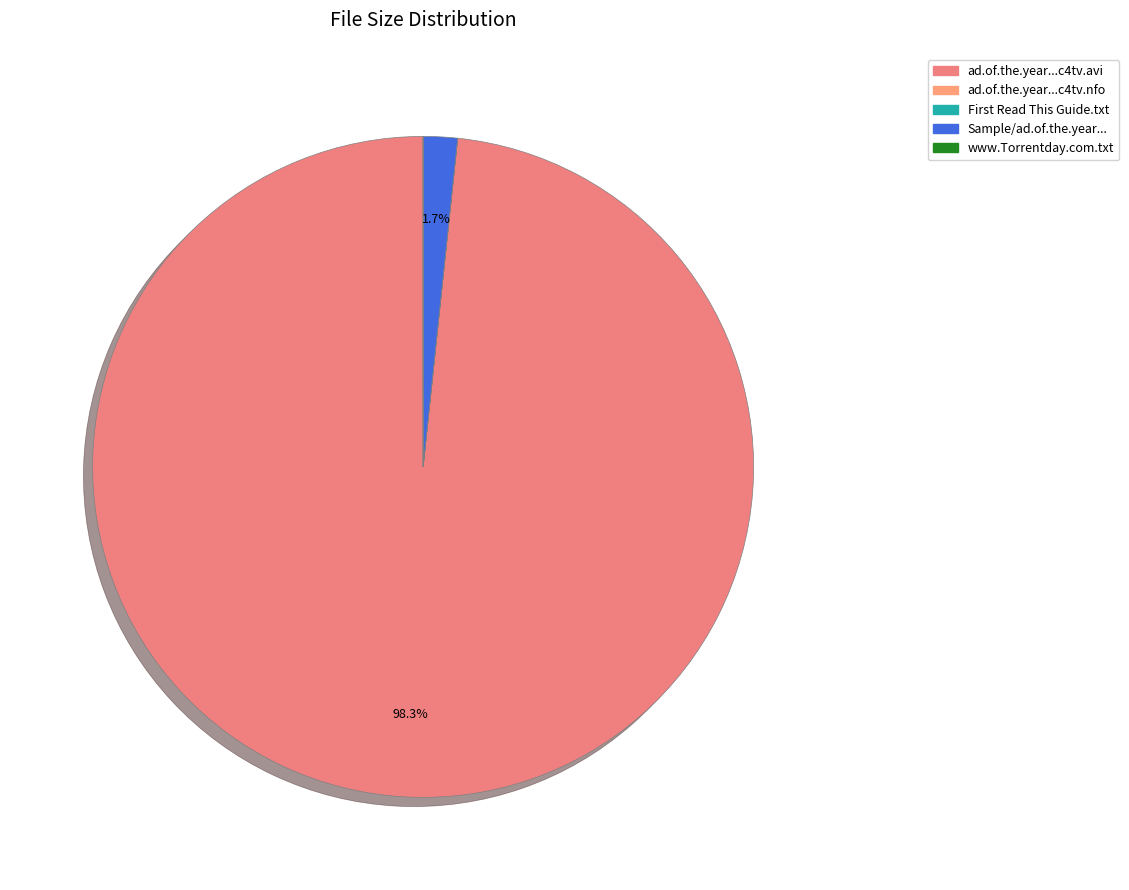

How many segments does this pie chart have?

5